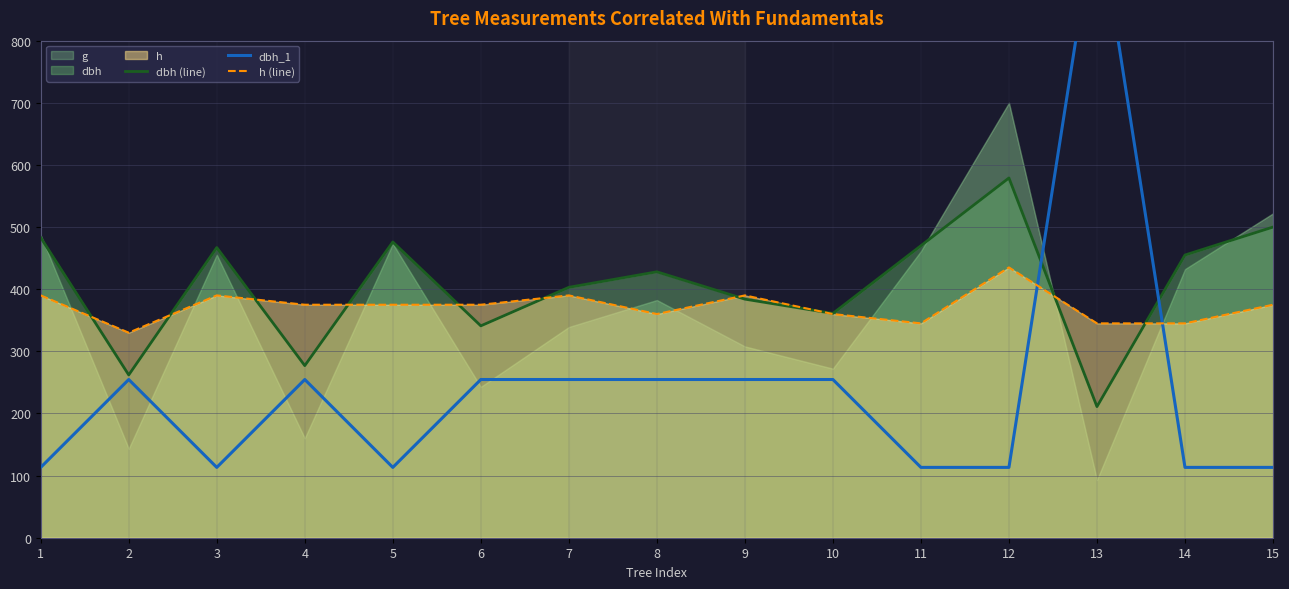

At how many categories does at least one series exceed 457?

7